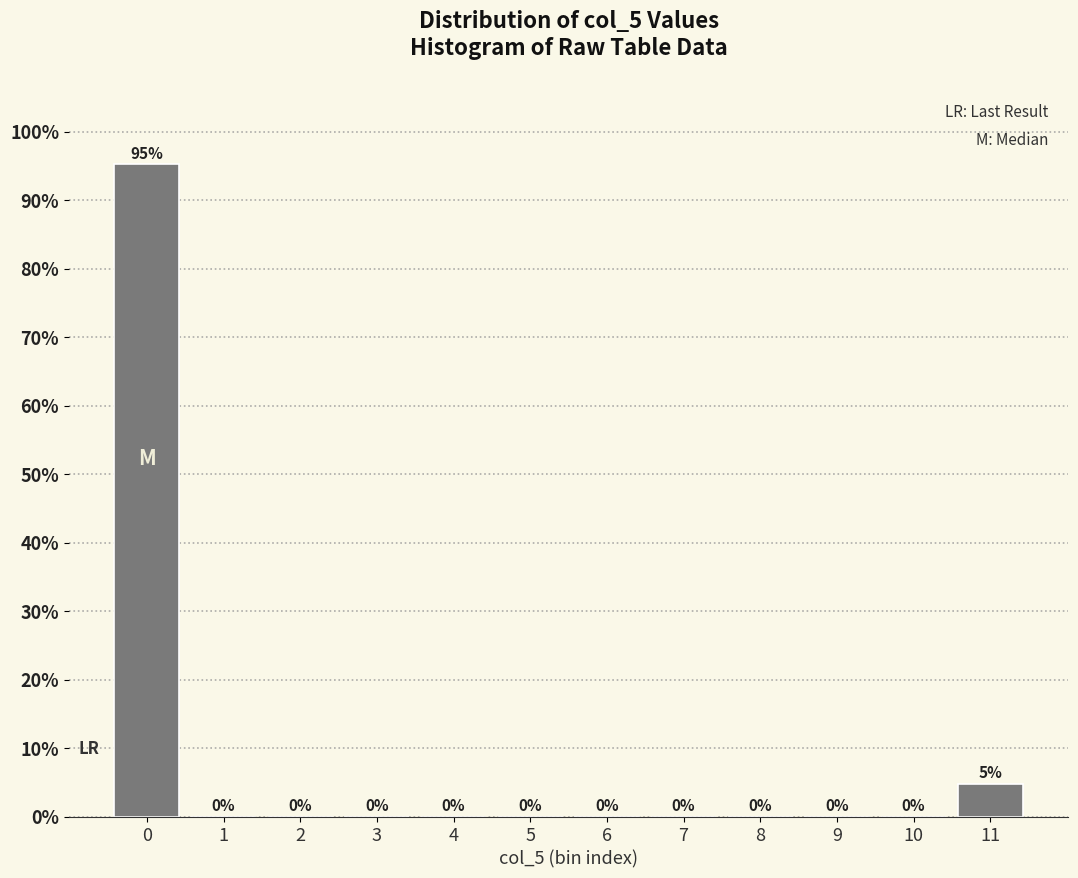

What is the greatest value displayed?

95.2